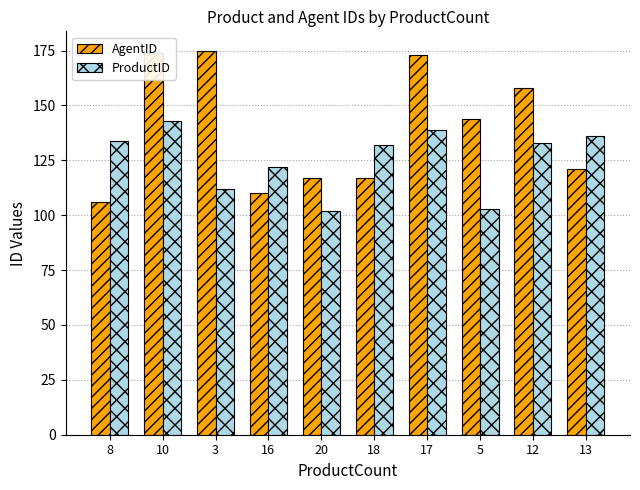

True or false: ProductID has a value of 139 at 17.

True